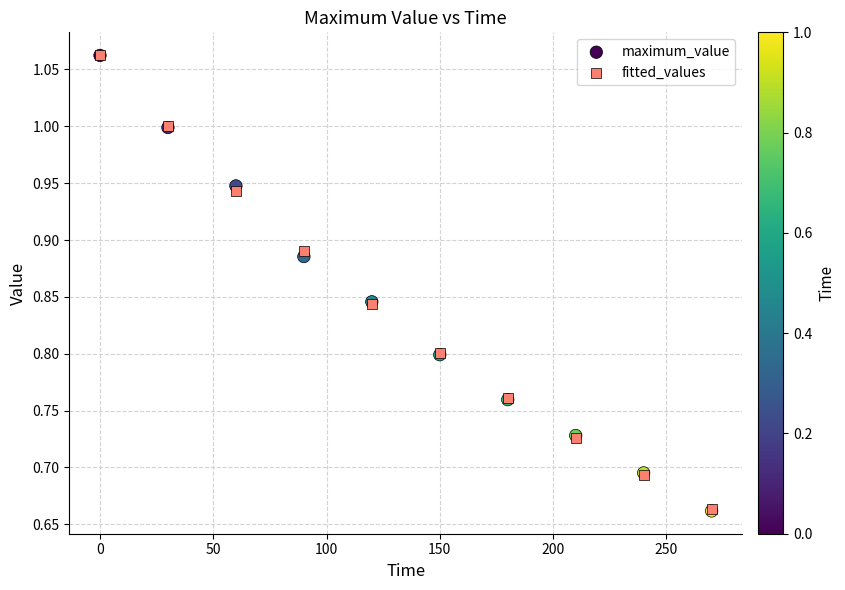

What are all the series names shown in the legend?

maximum_value, fitted_values